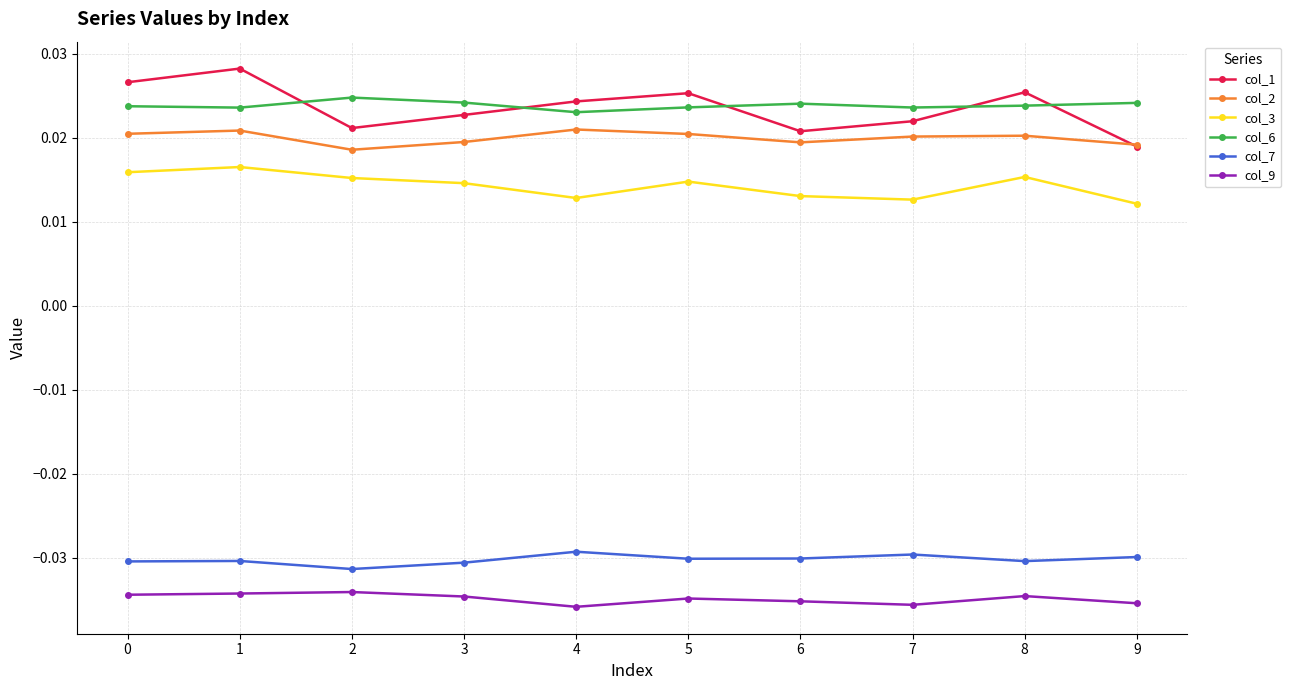

Which label corresponds to the largest value in the chart?

1